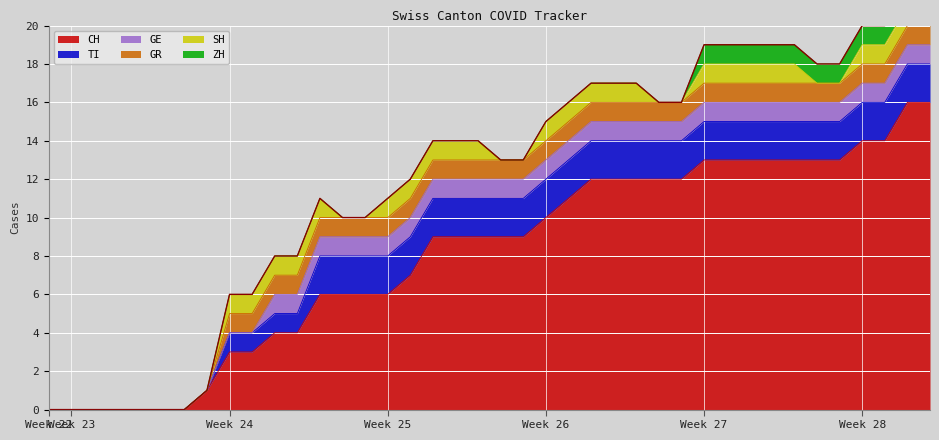

Between 2020-06-03 and 2020-06-06, which is larger?

2020-06-03